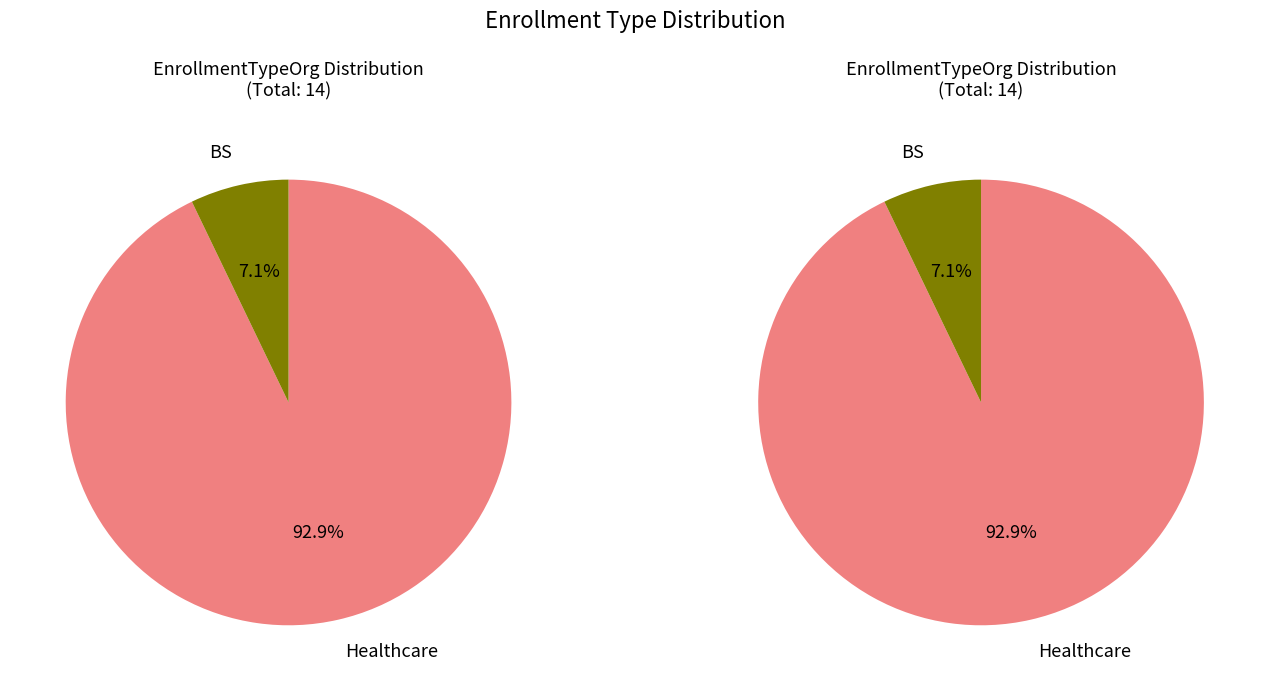

To the nearest percent, what is the combined percentage of BS and Healthcare?

100%